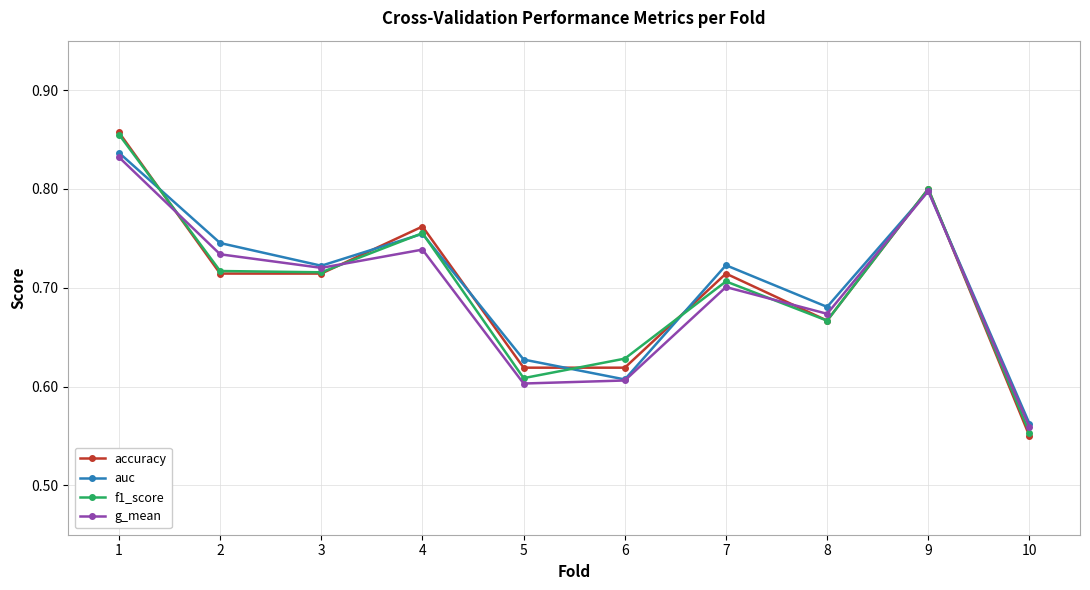

Is it true that accuracy equals 0.6 at 10?

True